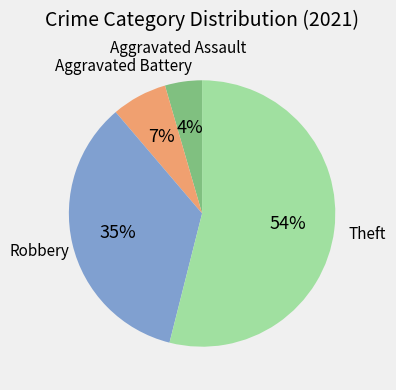

Between Theft and Aggravated Assault, which is larger?

Theft